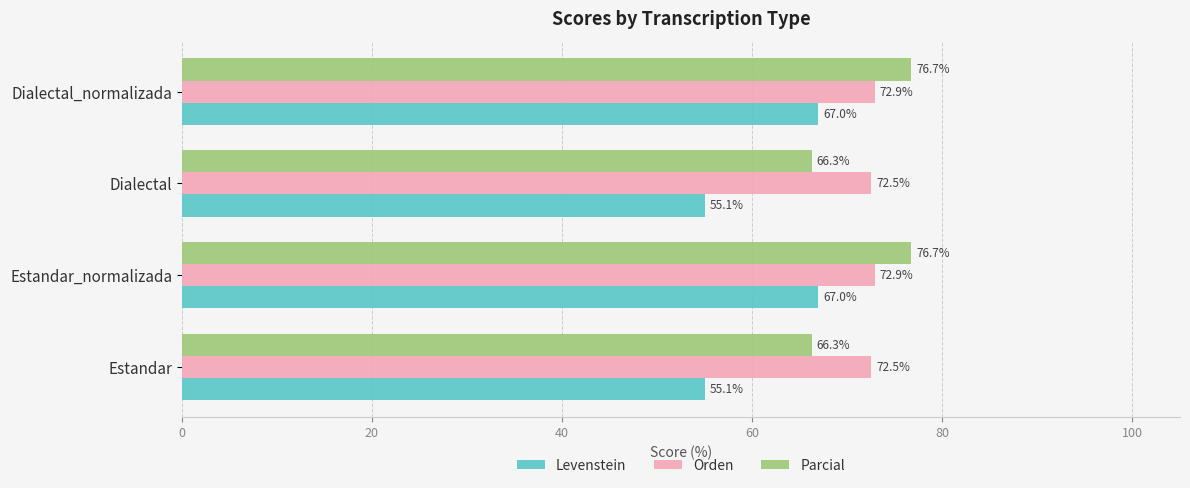

Which series has the largest total across all categories?

Orden